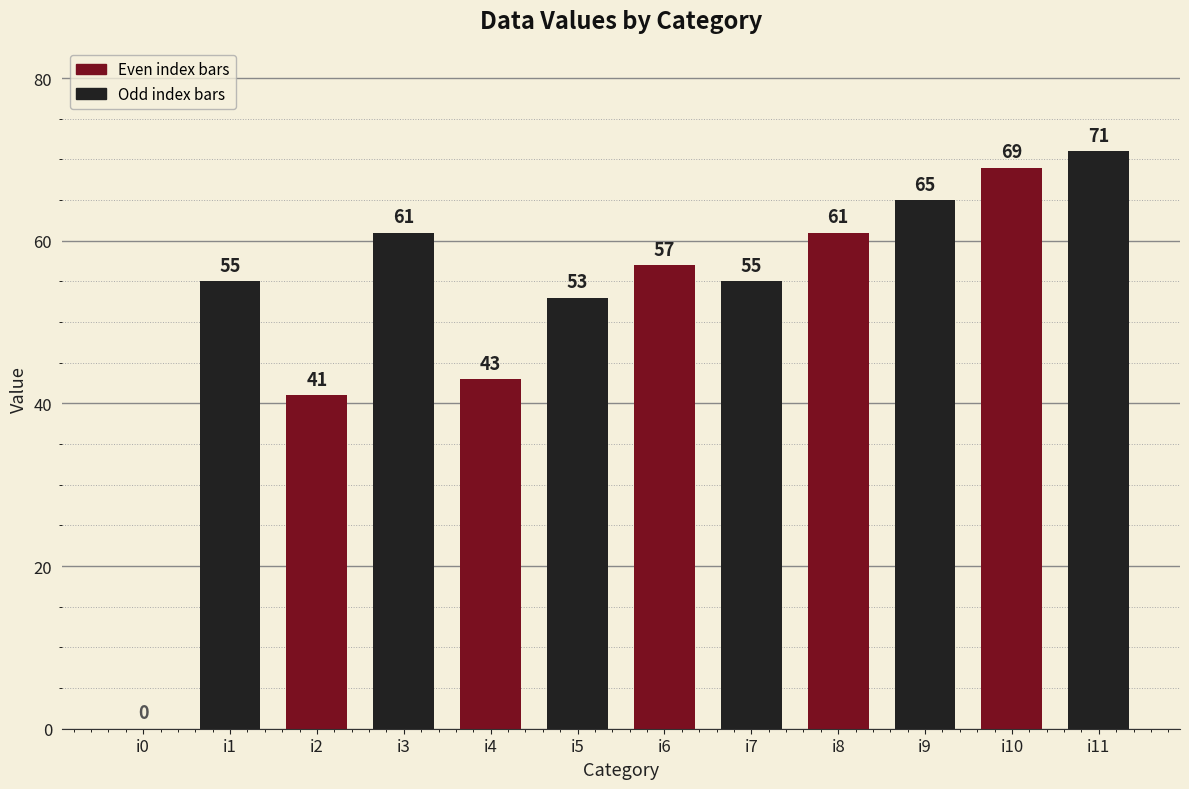

Between i10 and i0, which is larger?

i10